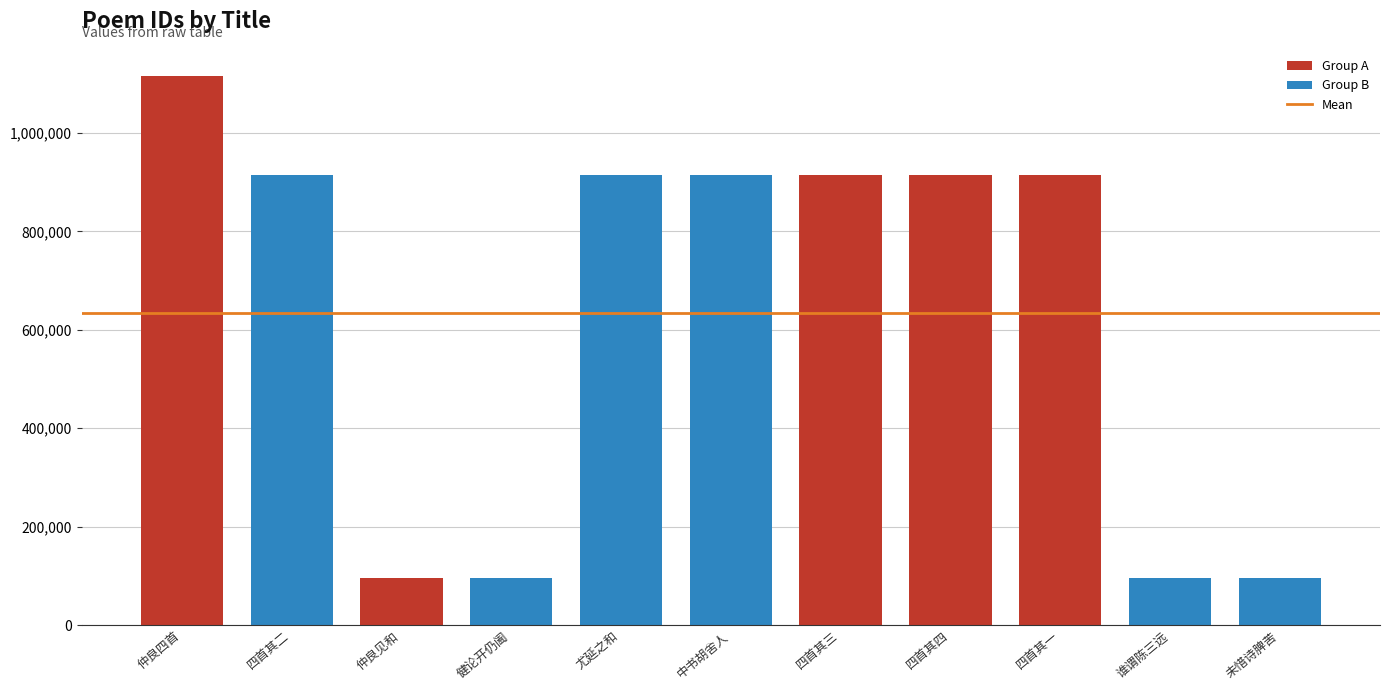

How many bars are there in total?

11